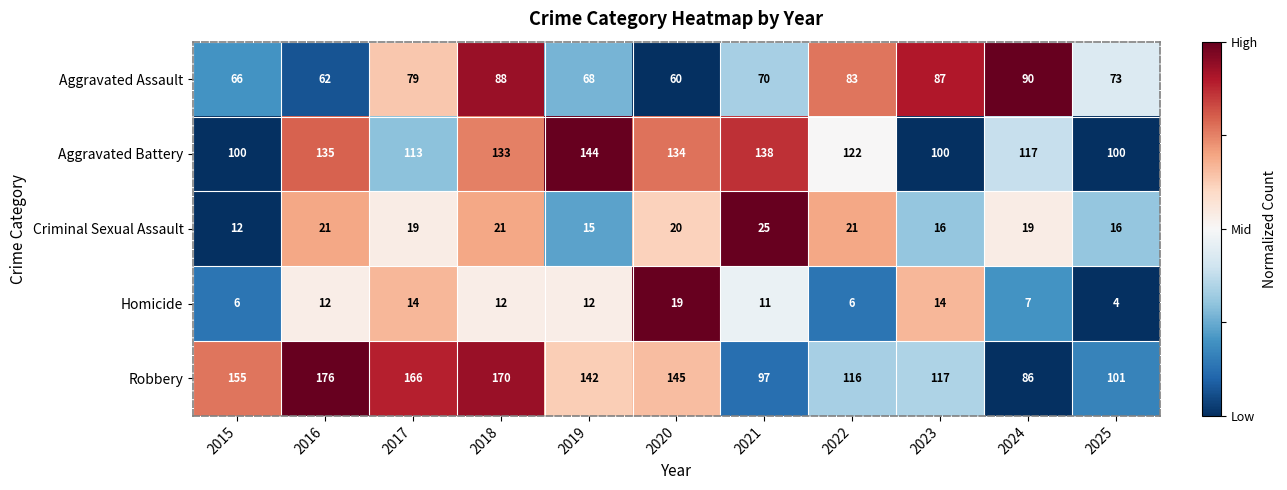

Rank the series by their maximum value, from highest to lowest.

Robbery, Aggravated Battery, Aggravated Assault, Criminal Sexual Assault, Homicide